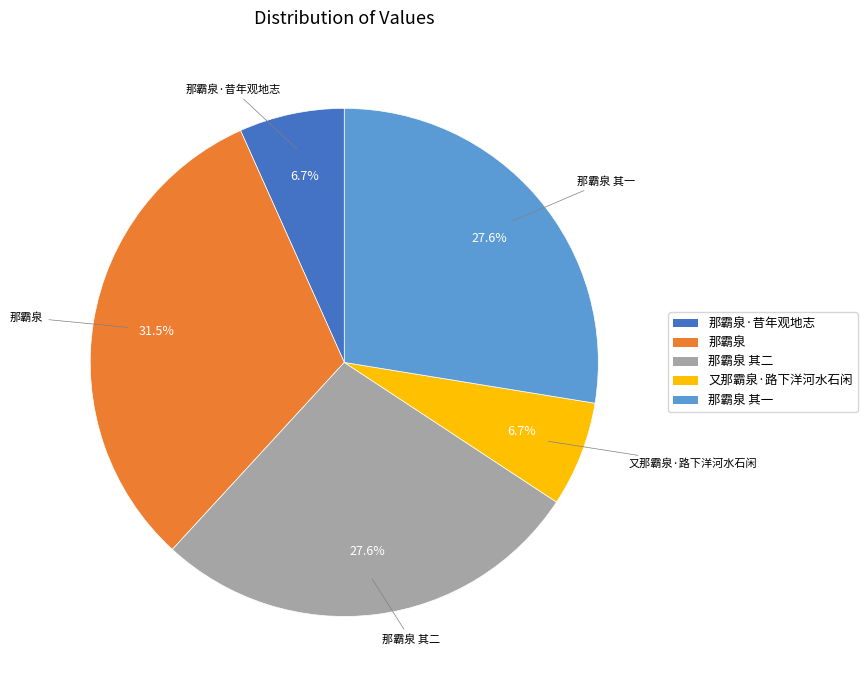

What is the ratio of the value at 那霸泉 其一 to the value at 那霸泉·昔年观地志?

4.1